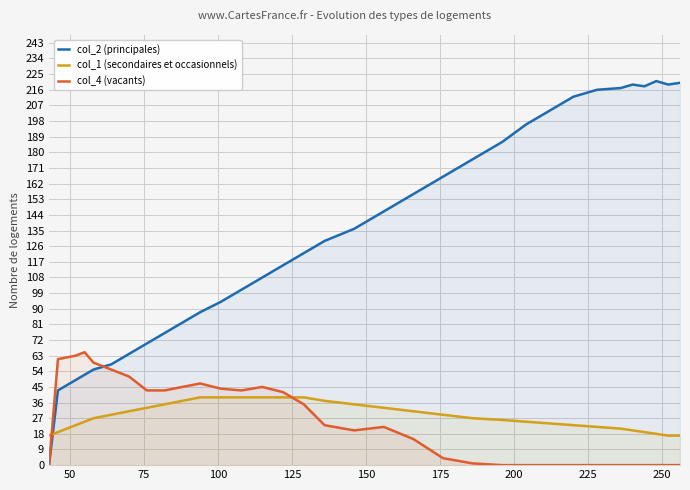

Which series has the largest total across all categories?

col_2 (principales)